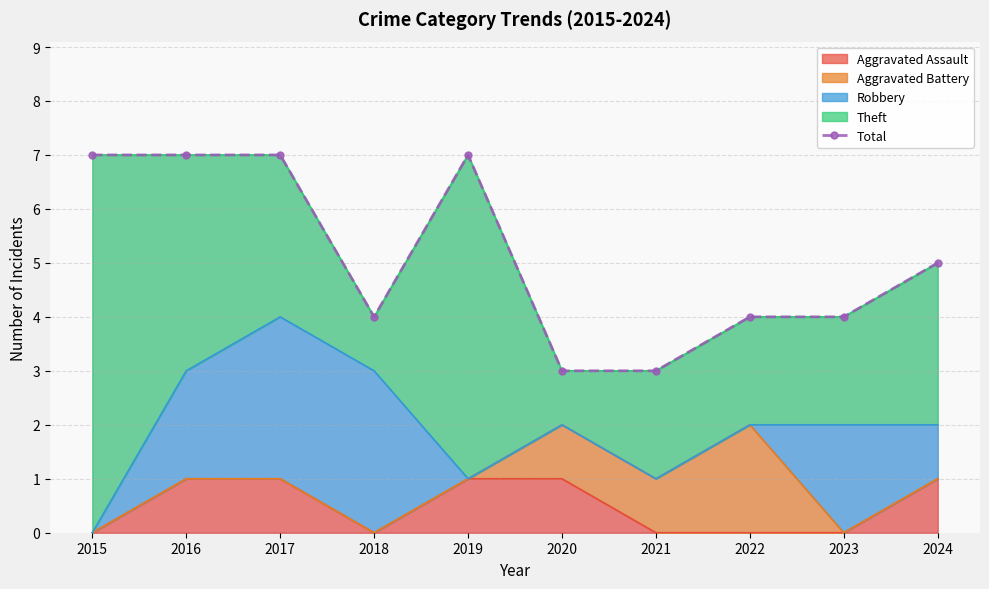

Count the values in the range 4 to 7.

8